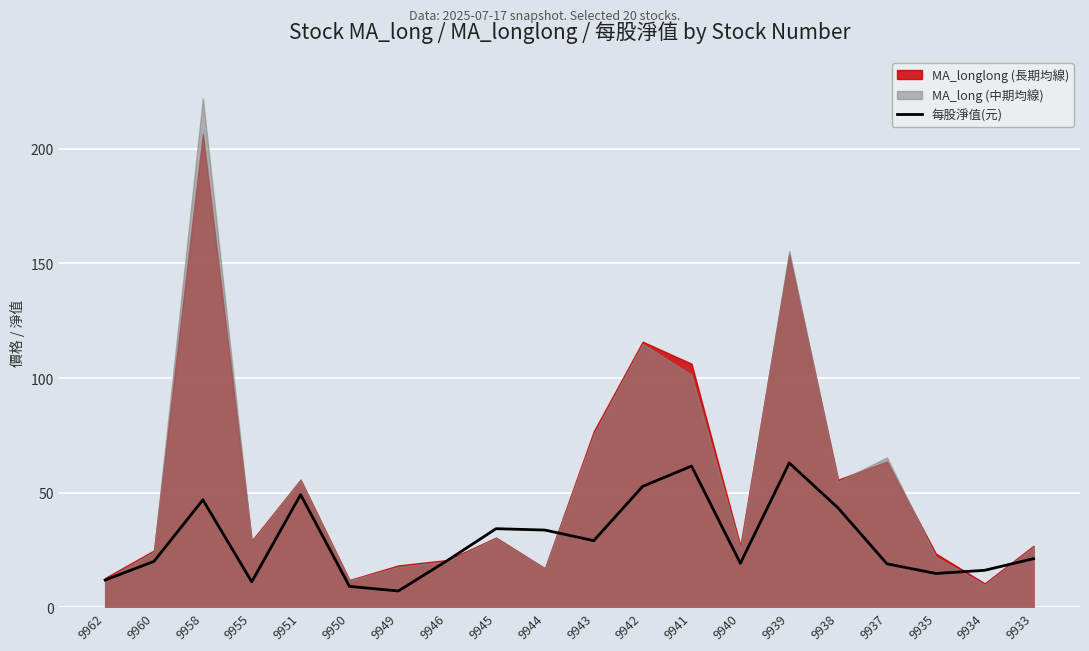

What value does the data have at 9940?

19.2